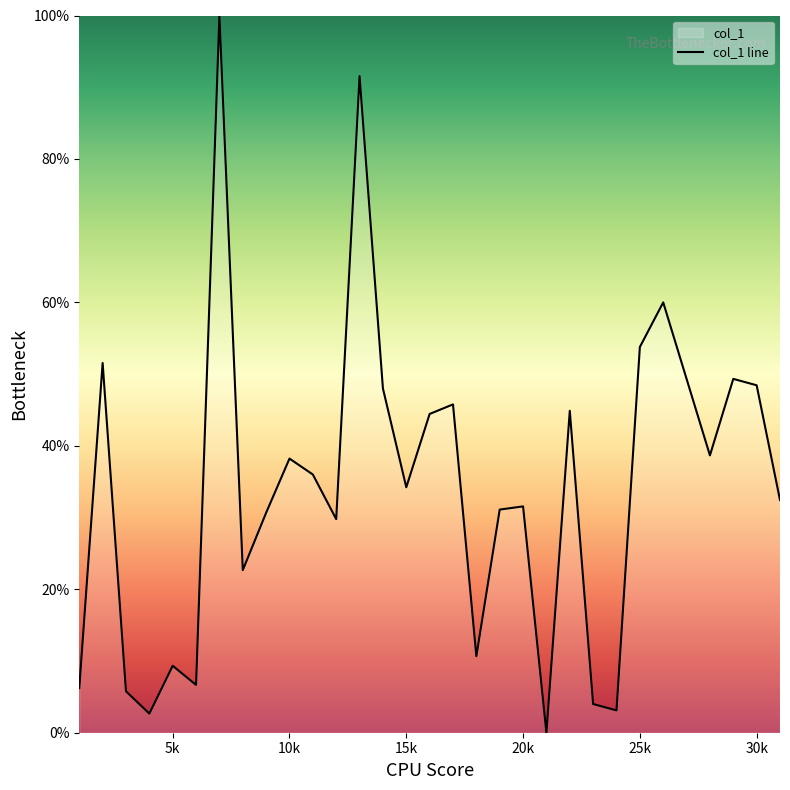

What is the greatest value displayed?

100.0